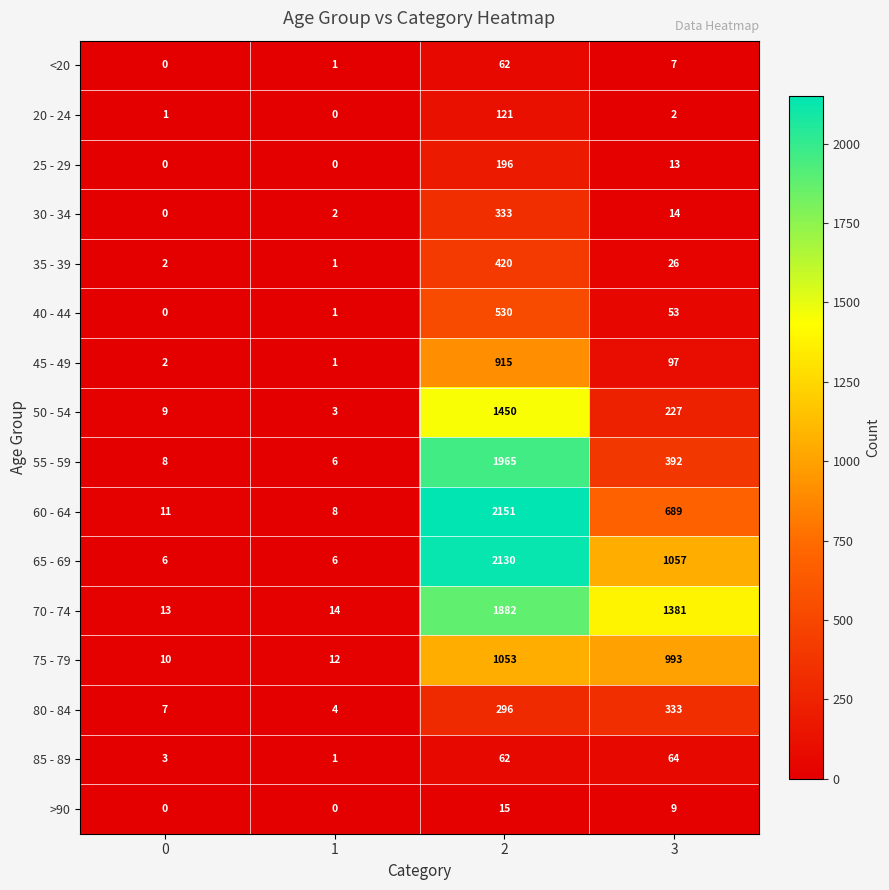

What is the total value across all series at 3?

5357